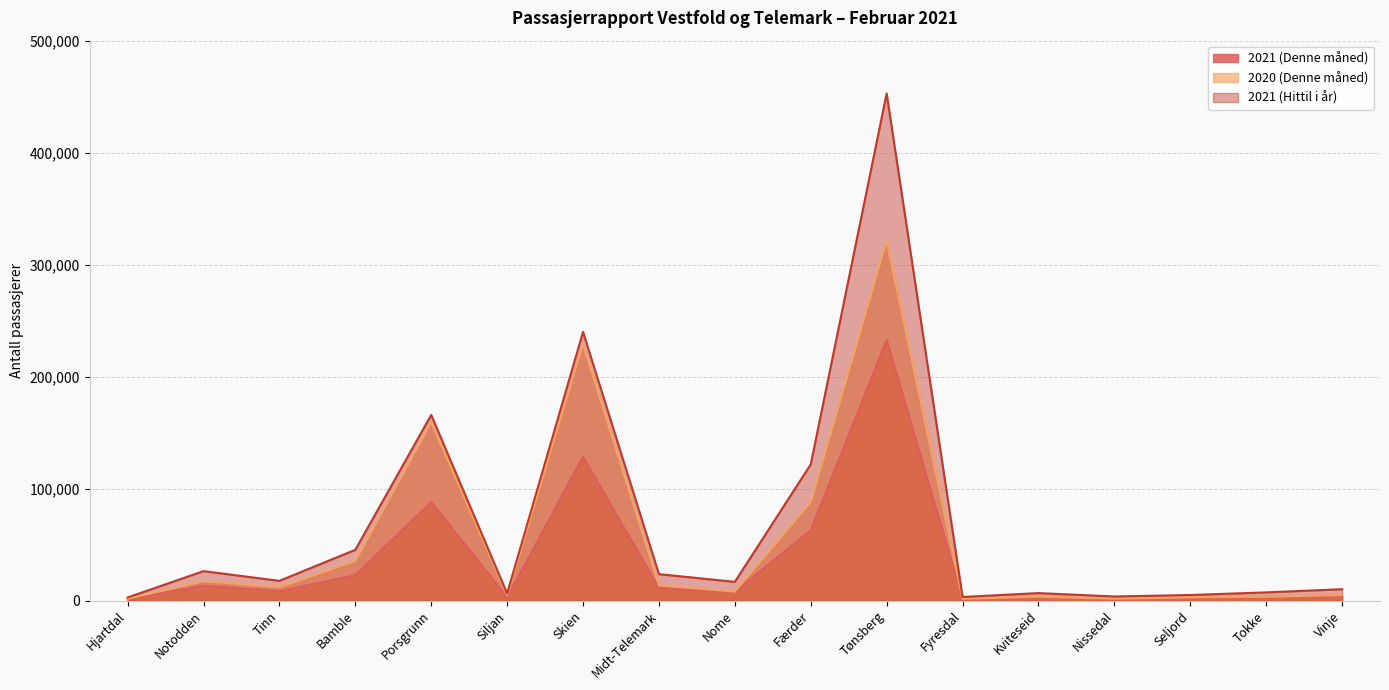

How many lines are shown in the chart?

3